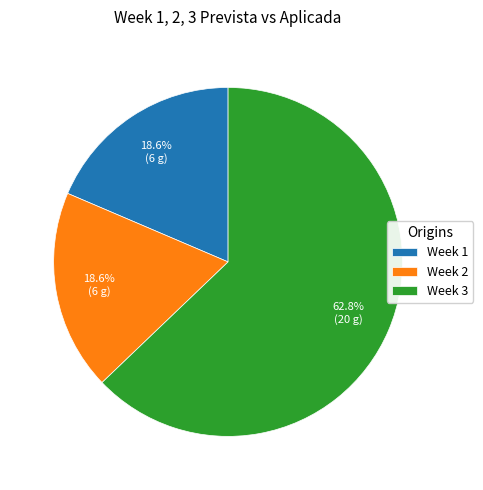

How many slices are in this pie chart?

3